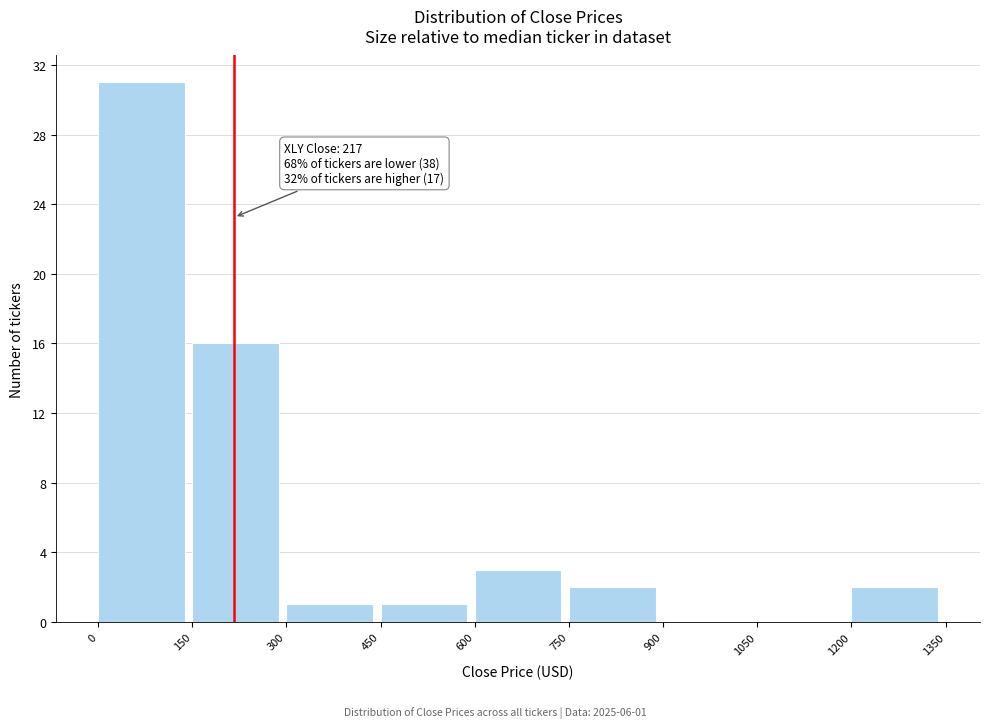

Which range on the x-axis has the tallest bar?

0 to 150